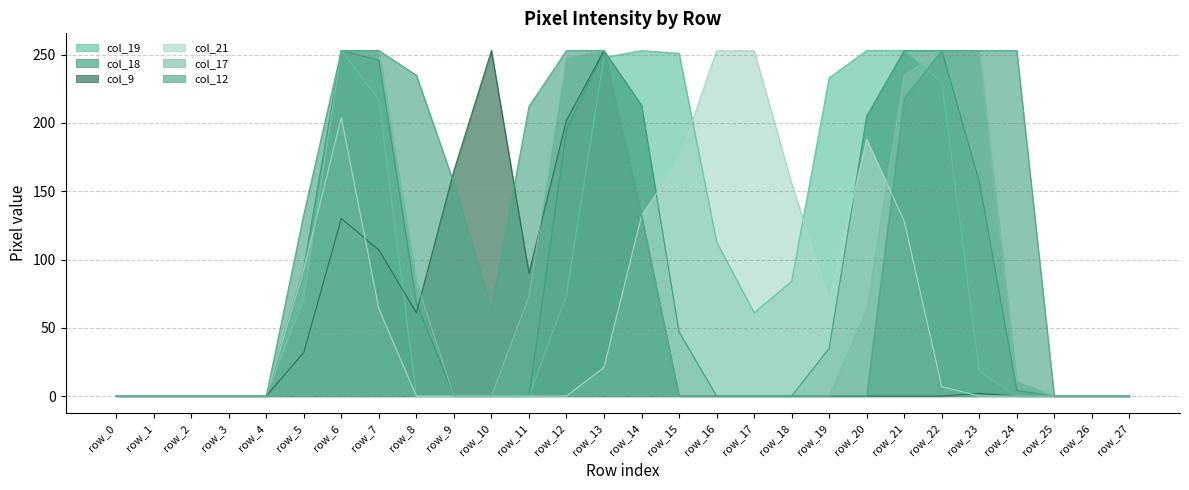

The col_12 series shows 0 at row_4. True or false?

True